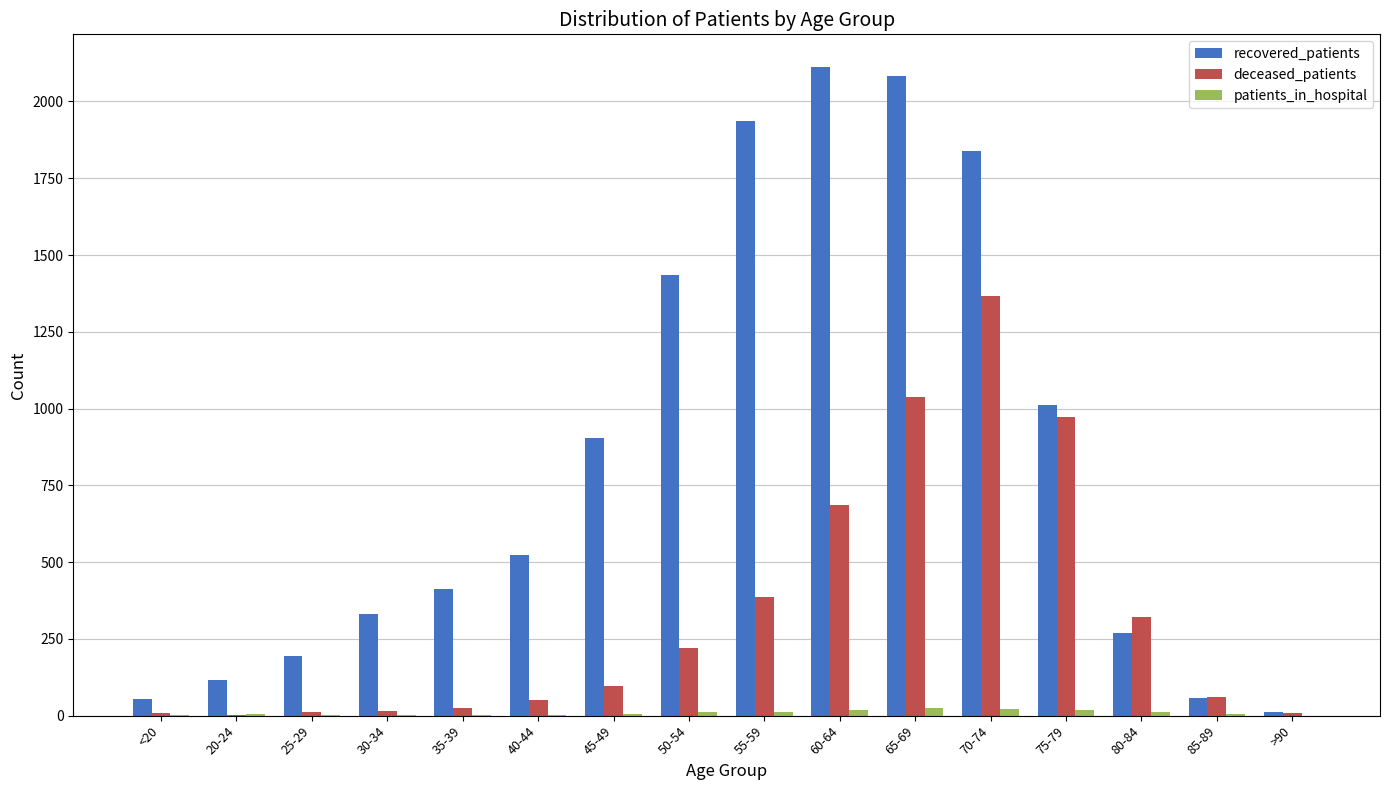

Is it true that deceased_patients equals 9 at >90?

True